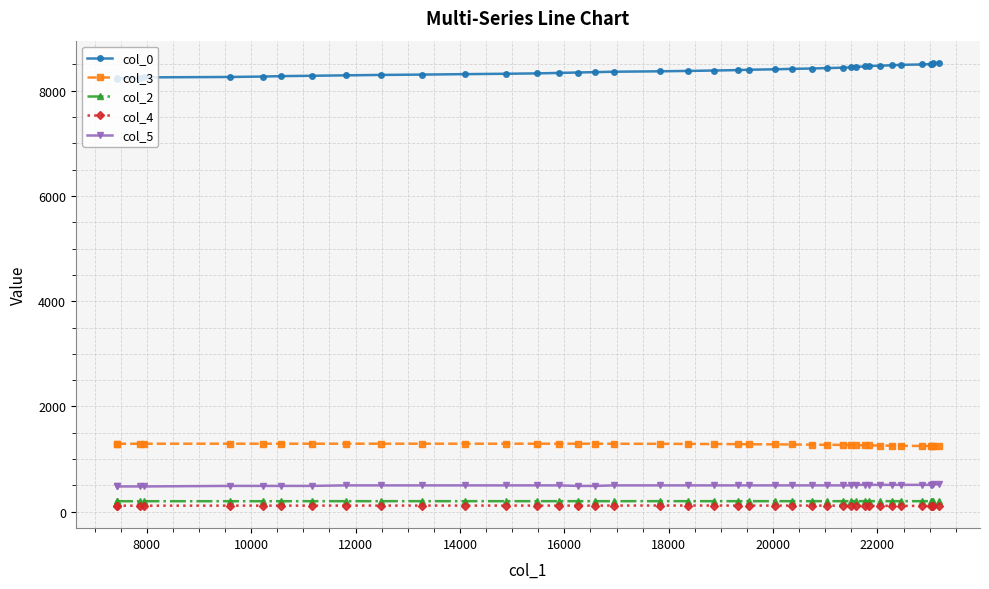

What is the difference between the maximum and minimum values in the col_5 series?

40.0